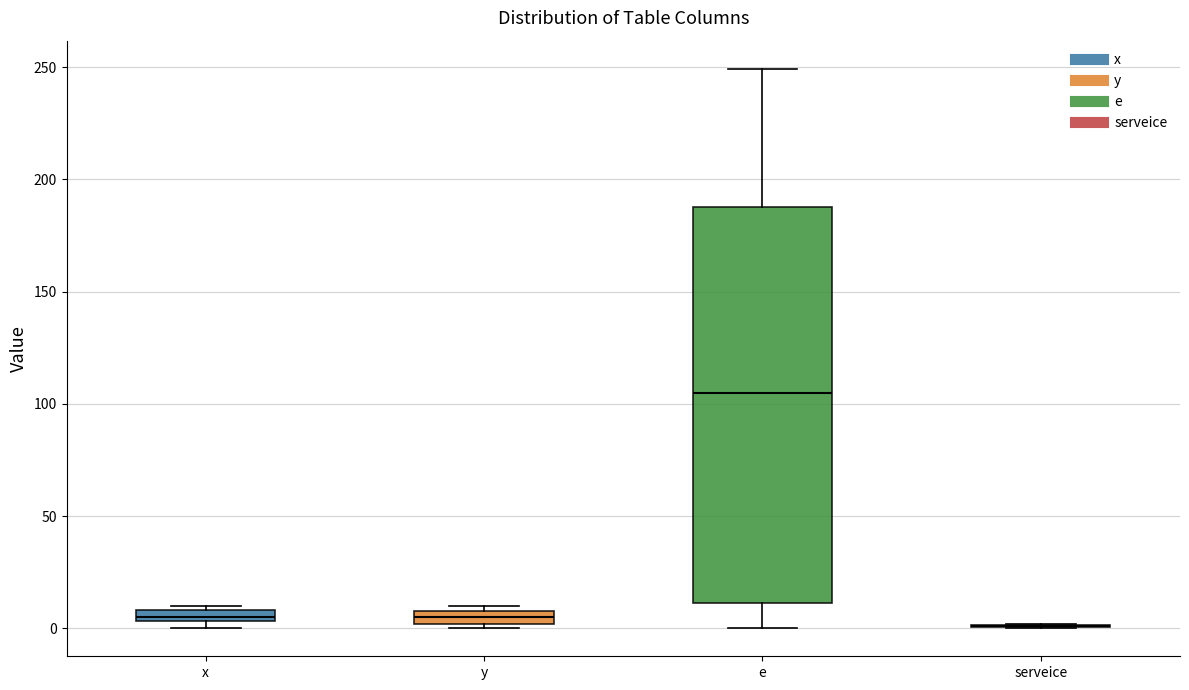

Where does the median line of the box for y sit on the y-axis? The values are not printed on the chart, so give them approximately, as read against the axis.

5